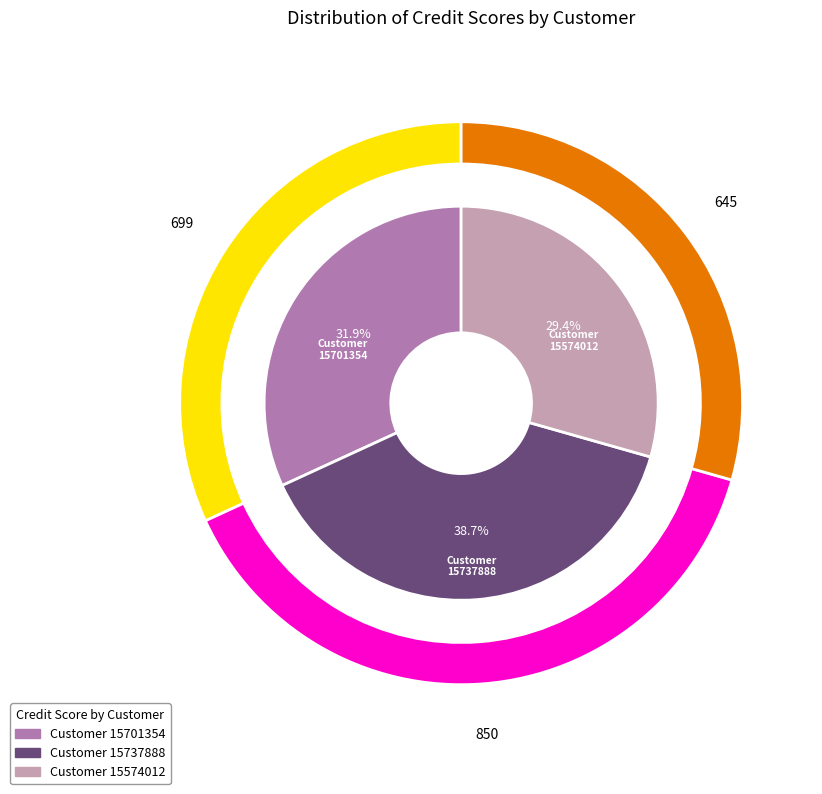

To the nearest percent, what is the difference between the largest and smallest slice percentages?

9%